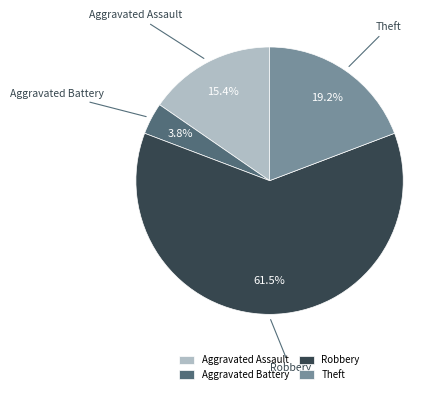

To the nearest percent, what is the difference between the largest and smallest slice percentages?

58%